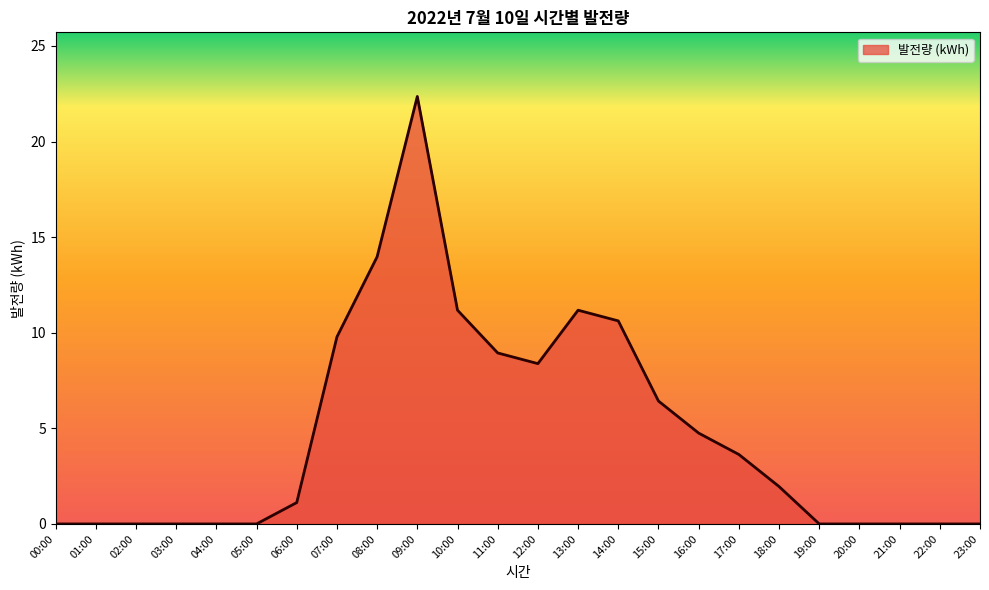

Is it true that the value at 07:00 is 9.8?

True